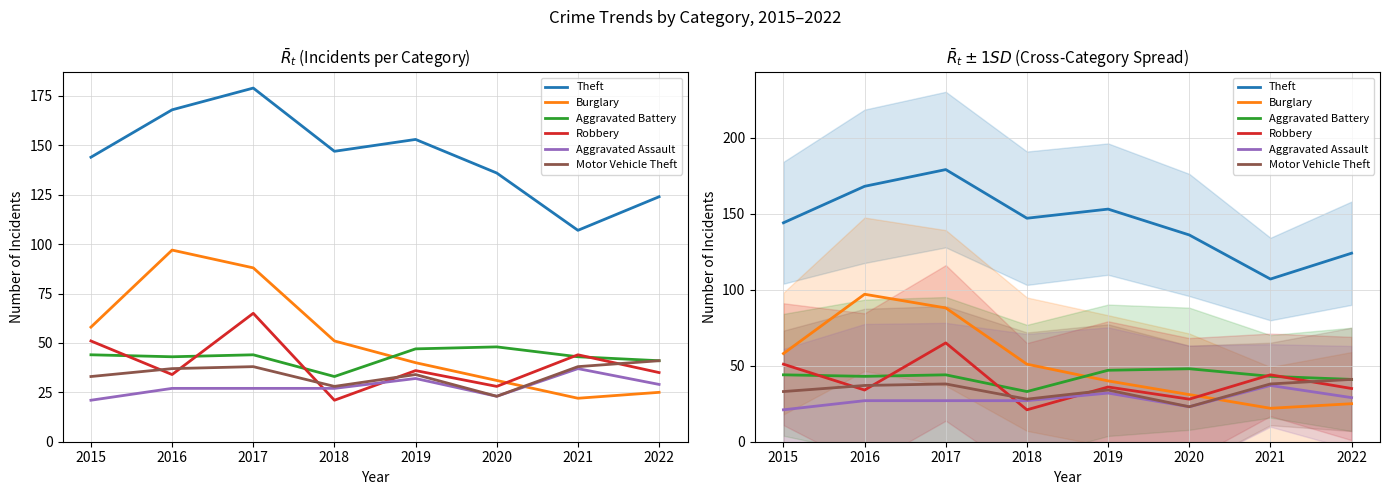

What is the difference between the second highest and second lowest values in the Burglary series?

63